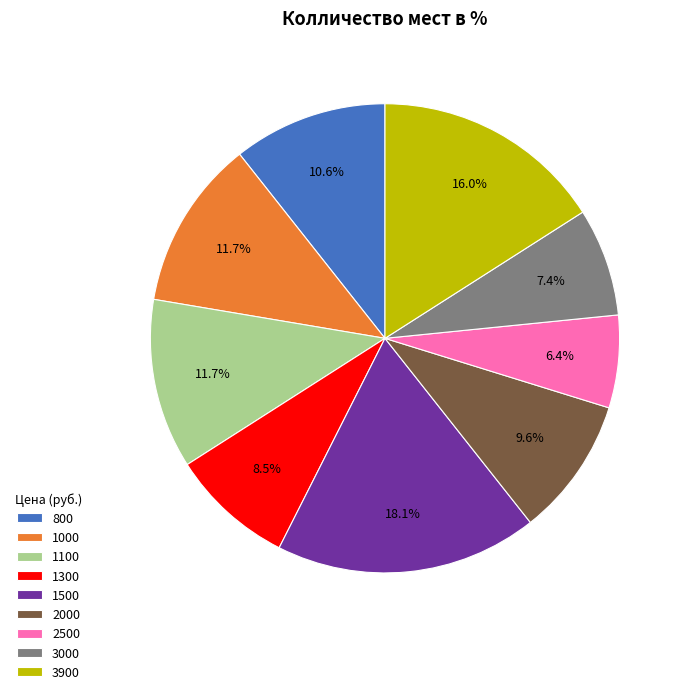

To the nearest percent, what is the combined percentage of 1300 and 800?

19%